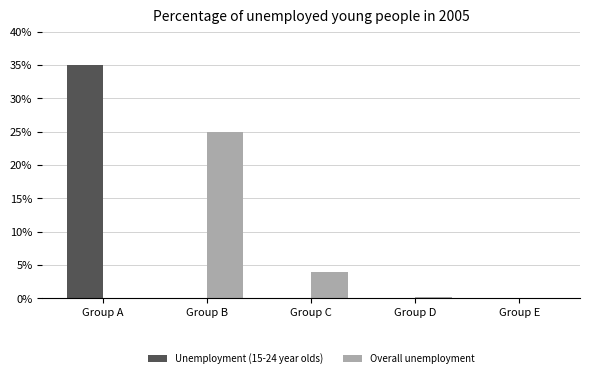

Between Group B and Group D, which series saw the biggest shift?

Overall unemployment